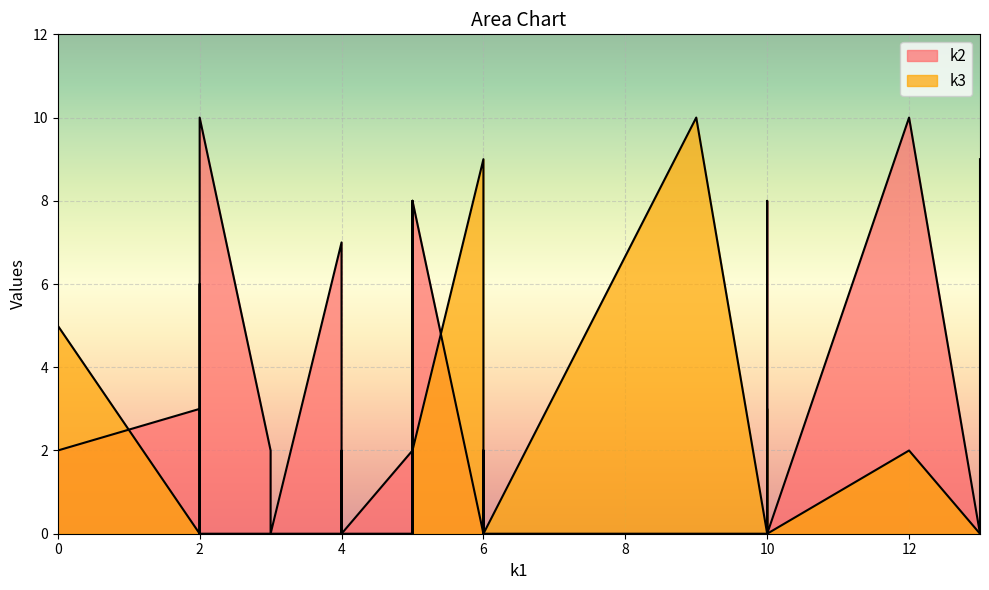

What are all the series names shown in the legend?

k2, k3